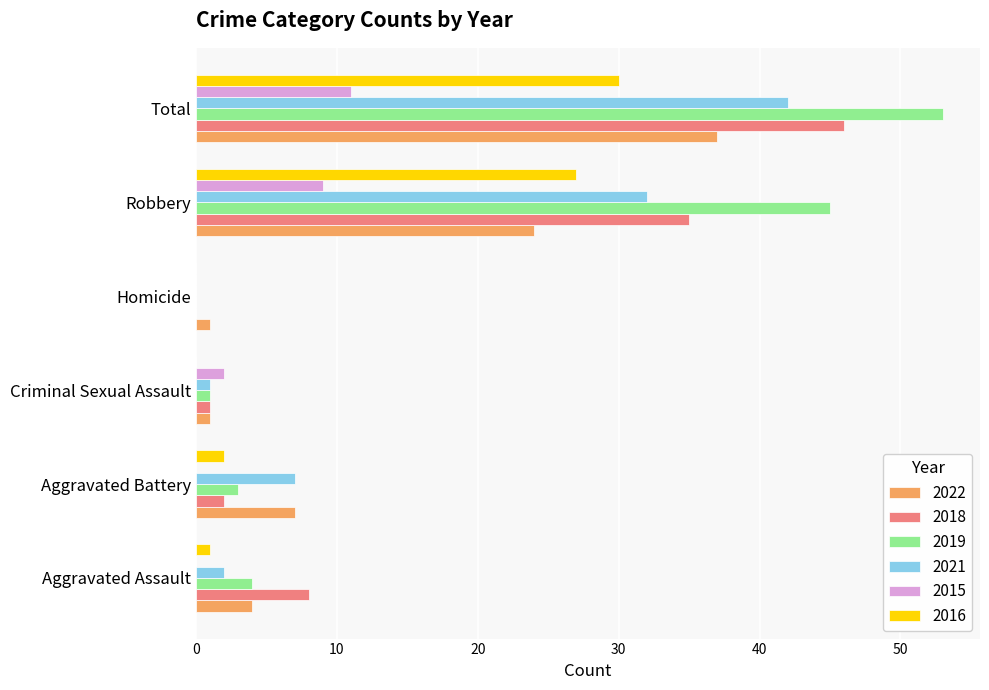

What is the greatest value displayed?

53